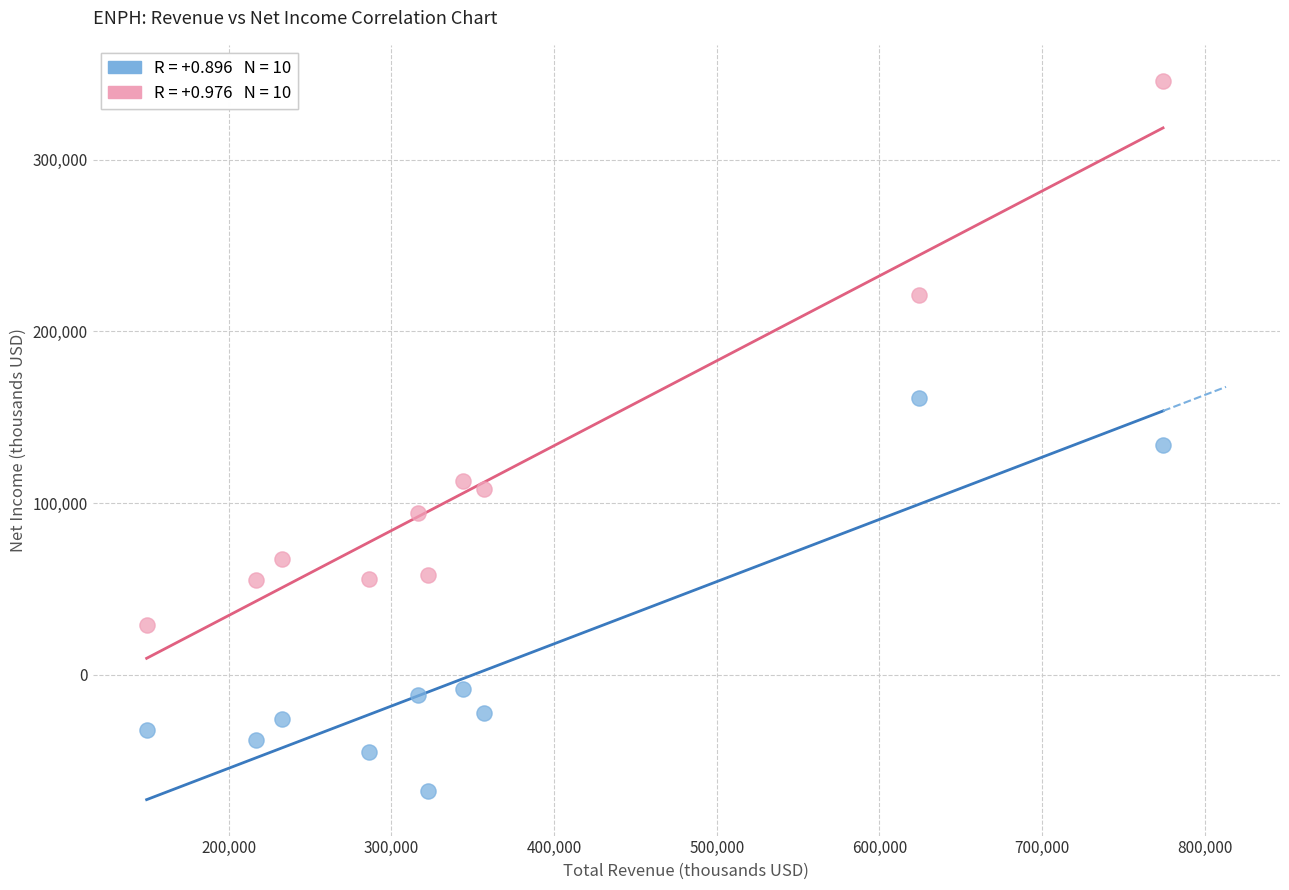

Across all series, what Y value is closest to 139250?

134000